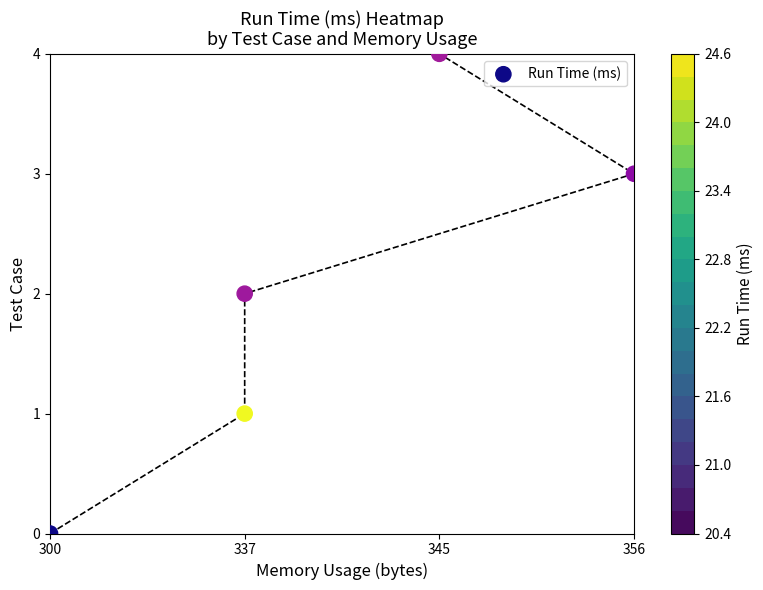

What is the average value?

2